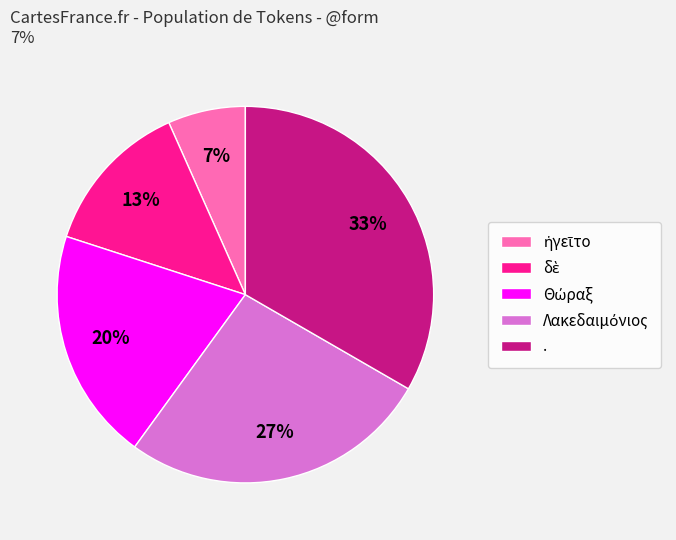

What percentage is the . slice, to the nearest percent?

33%